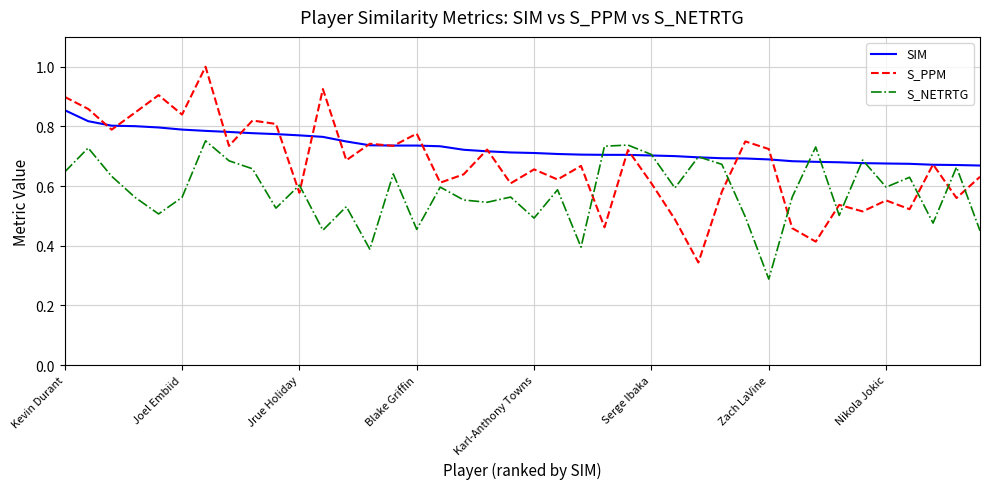

List the series in order of their peak value, highest first.

S_PPM, SIM, S_NETRTG